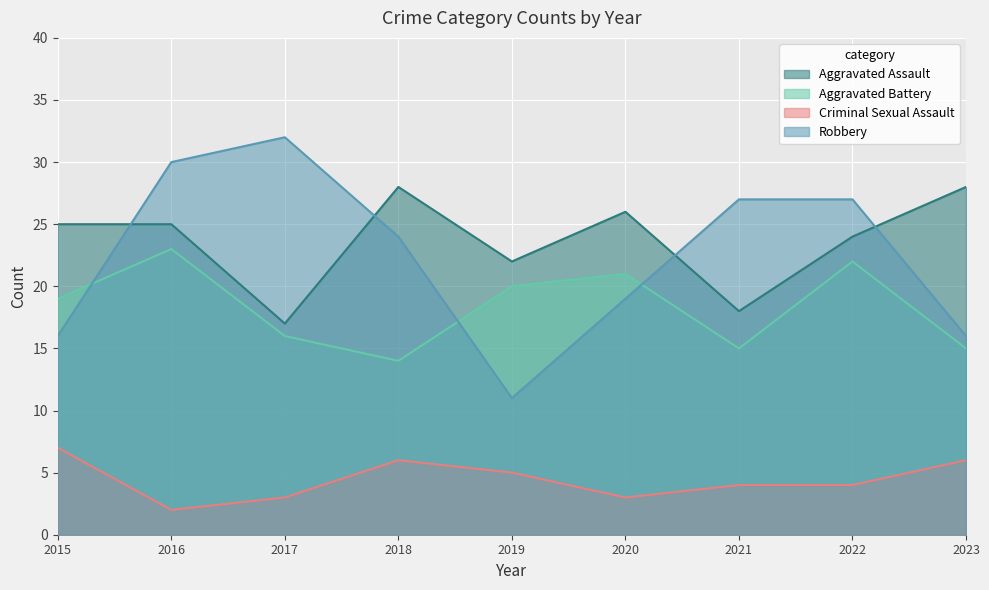

Which series has the widest spread of values?

Robbery